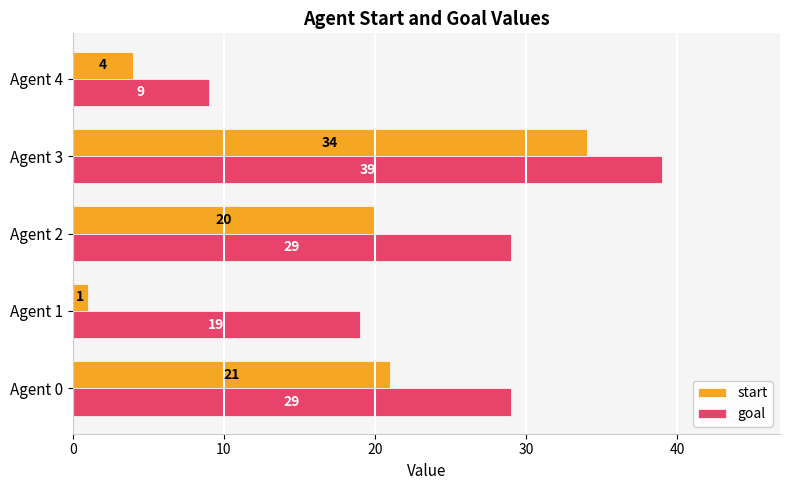

Which series changed the most between Agent 2 and Agent 4?

goal